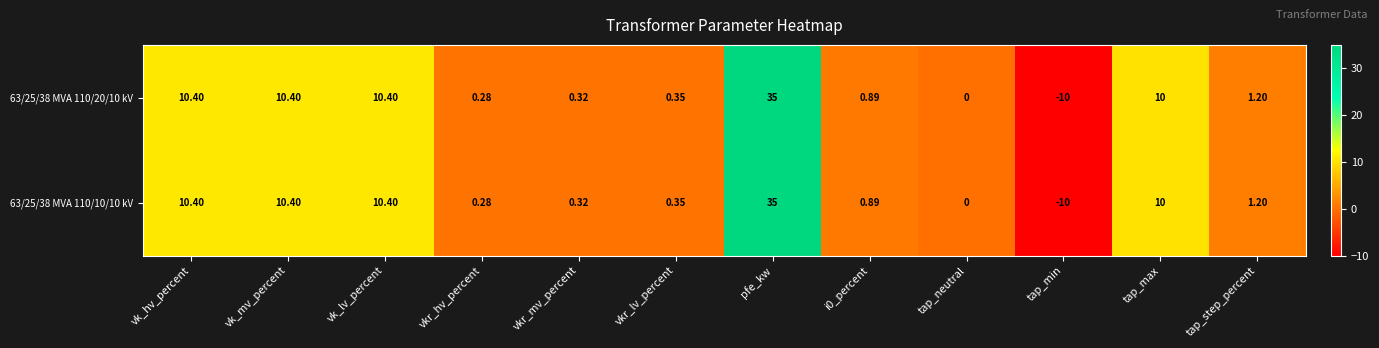

At which category is the sum across all series the highest?

pfe_kw